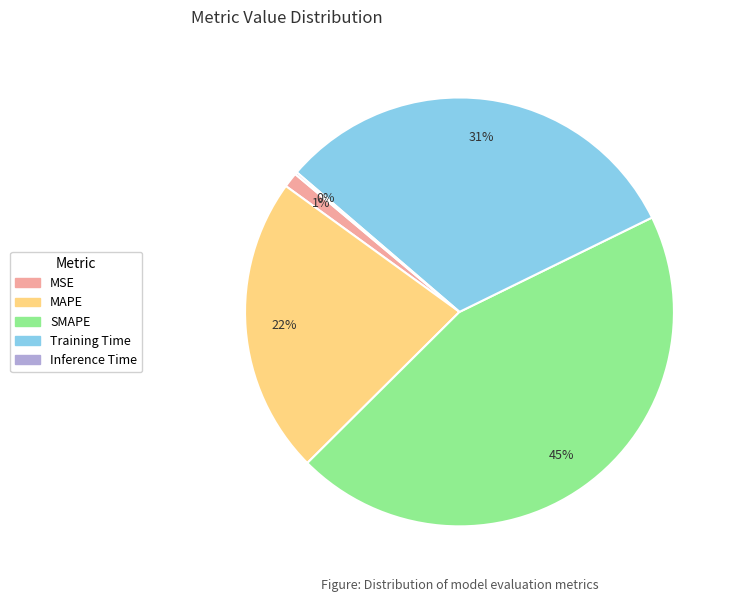

What is the largest slice in the pie chart?

SMAPE